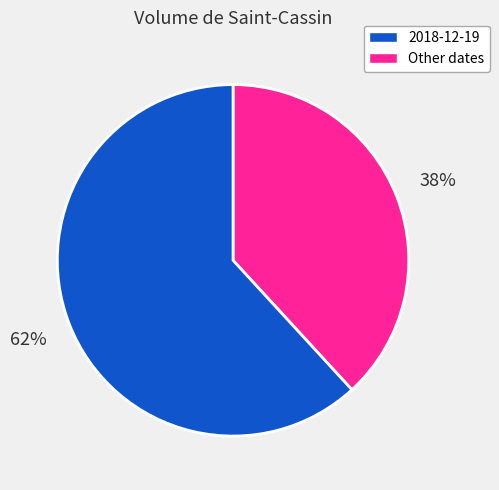

To the nearest percent, what is the difference between the largest and smallest slice percentages?

24%